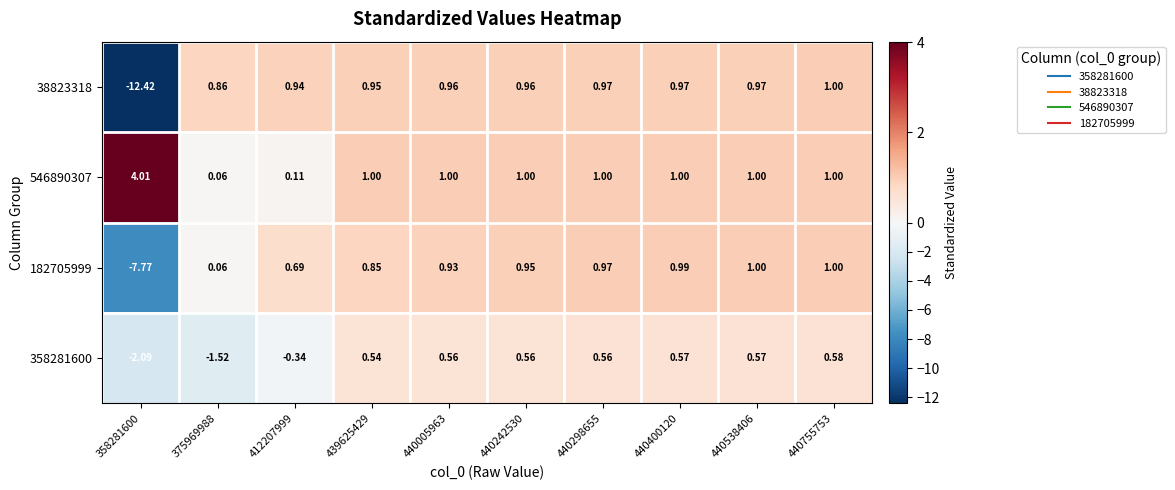

Is the value of 38823318 at 439625429 greater than the value of 546890307 at 440298655?

No